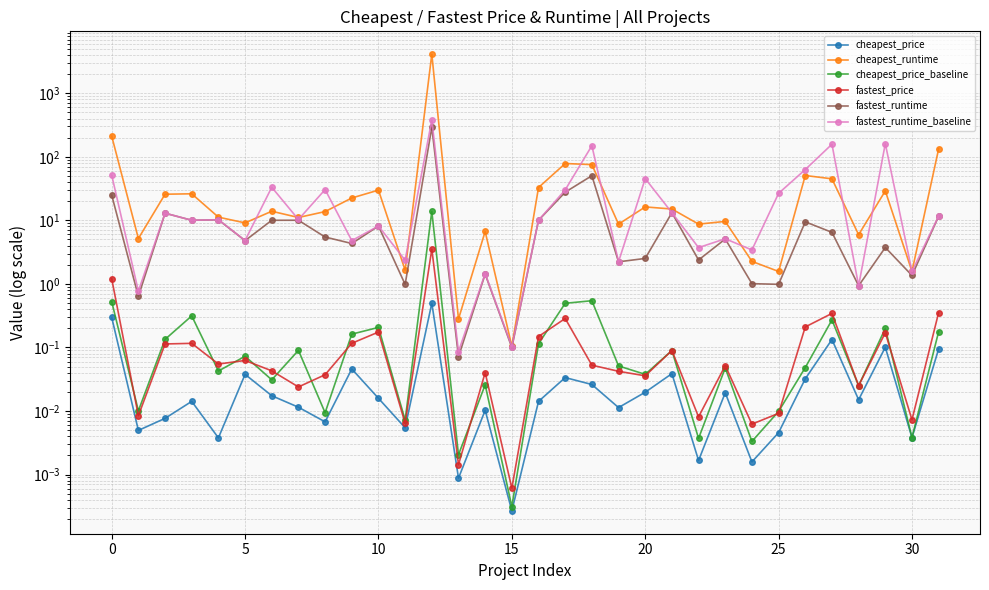

Which series has the widest spread of values?

cheapest_runtime